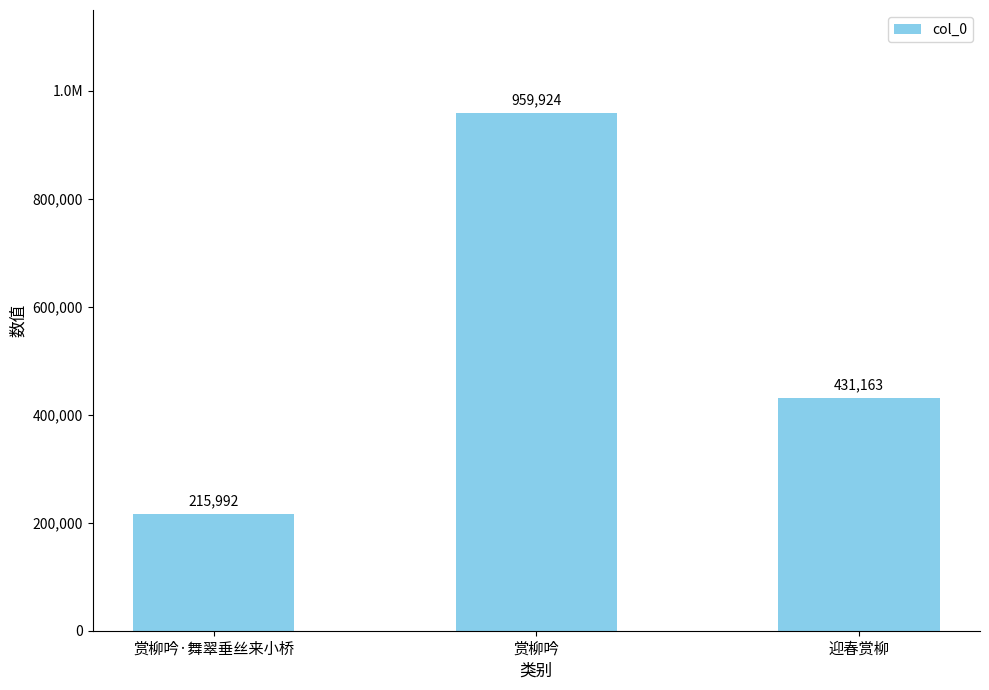

At which label is the value closest to 587958?

迎春赏柳